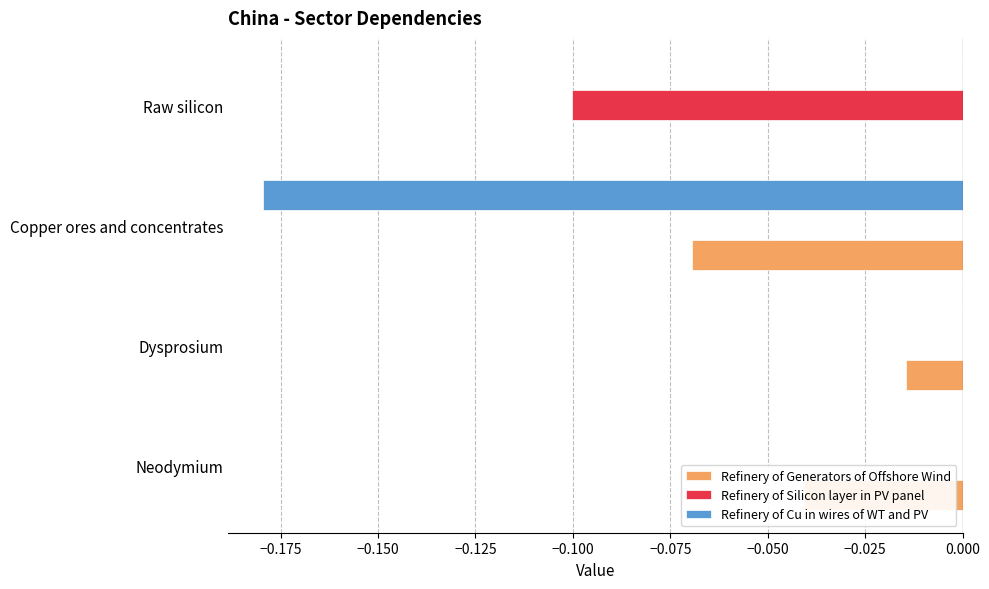

Between Dysprosium and Copper ores and concentrates, which series saw the biggest shift?

Refinery of Cu in wires of WT and PV